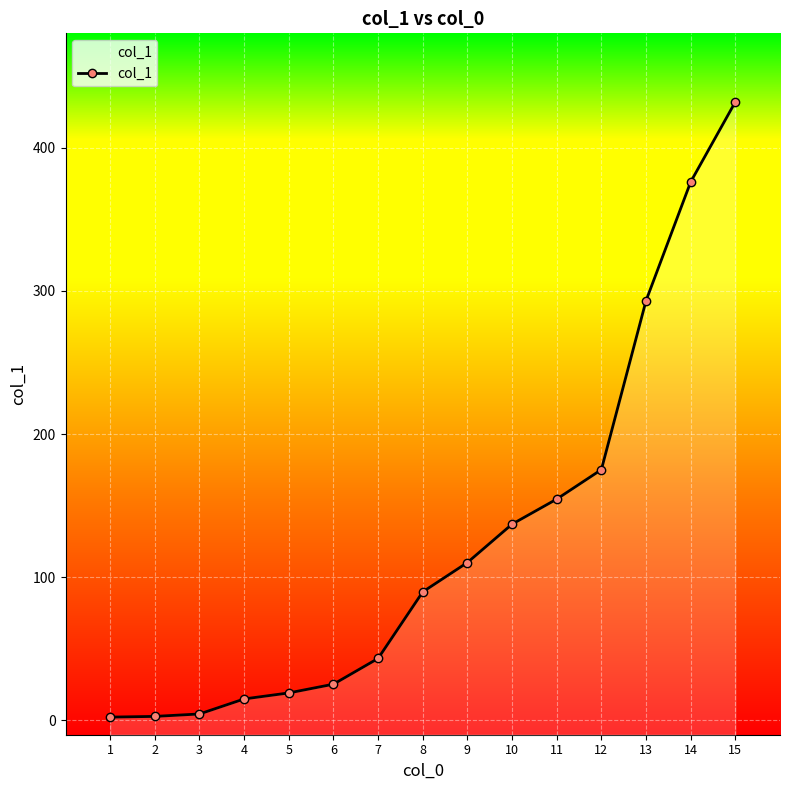

Where does the data first go above 89?

8